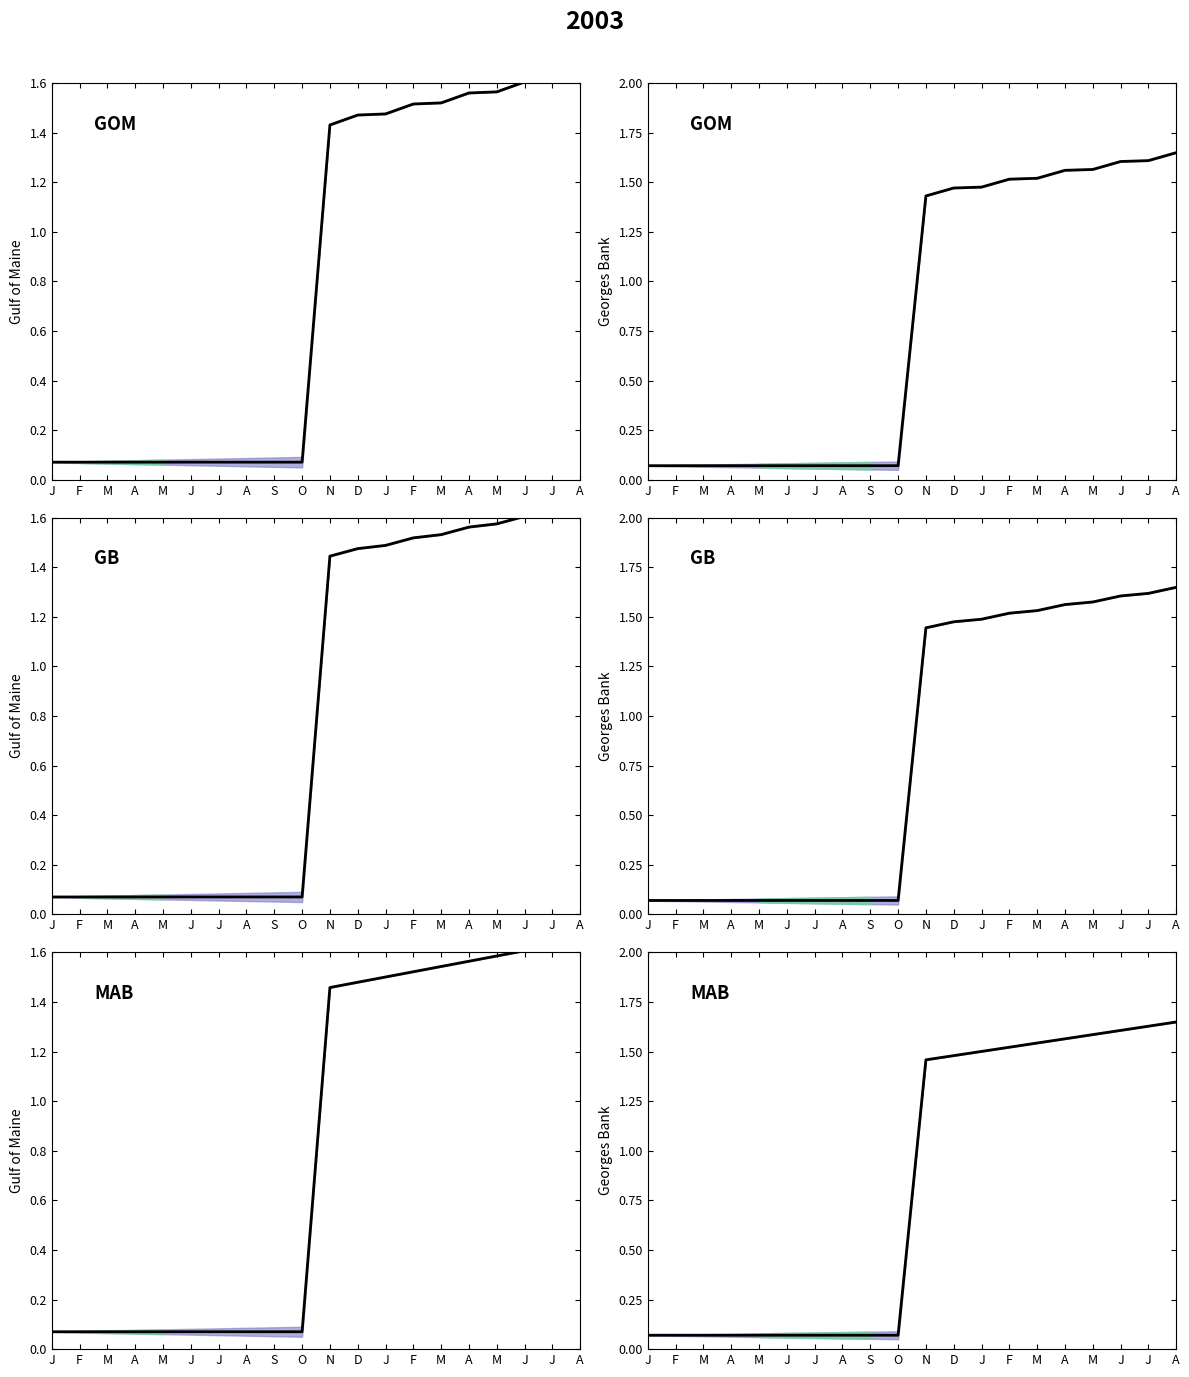

What is the label of the 17th point from the right?

A